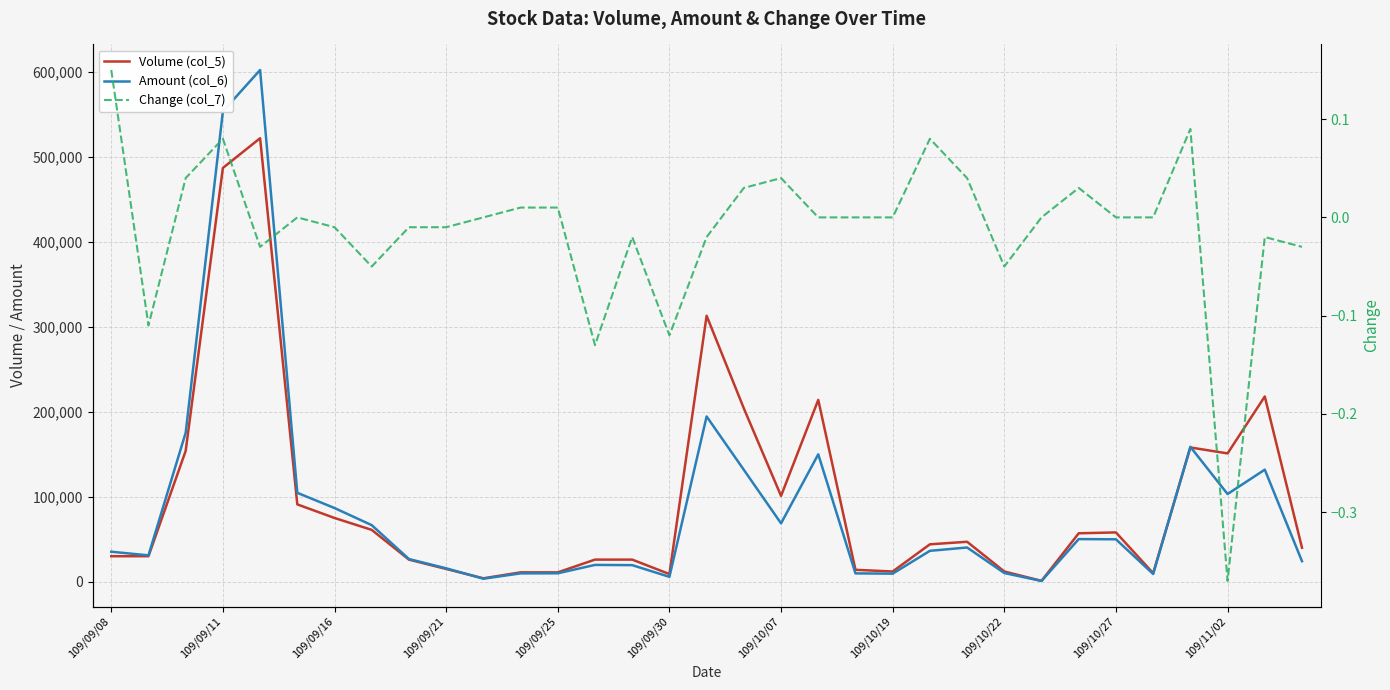

In Volume (col_5), how many points are lower than both neighbors (excluding endpoints)?

7